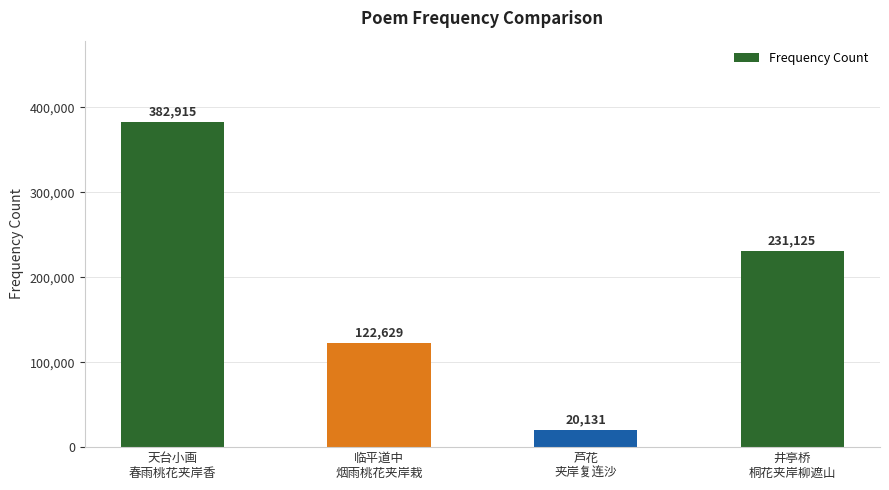

How many bars are there in total?

4